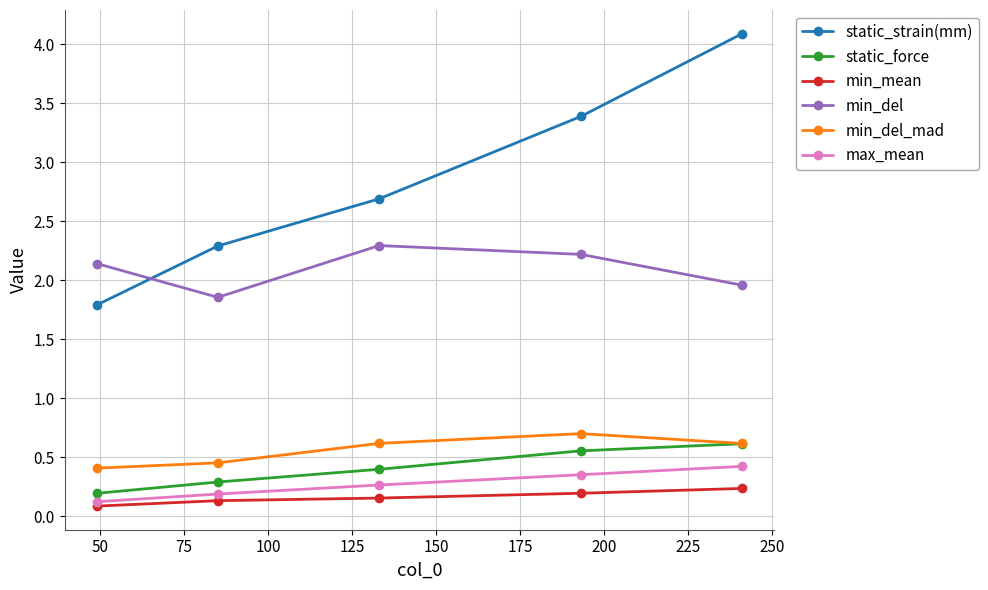

What is the value of the max_mean point at the 3rd from the left?

0.3